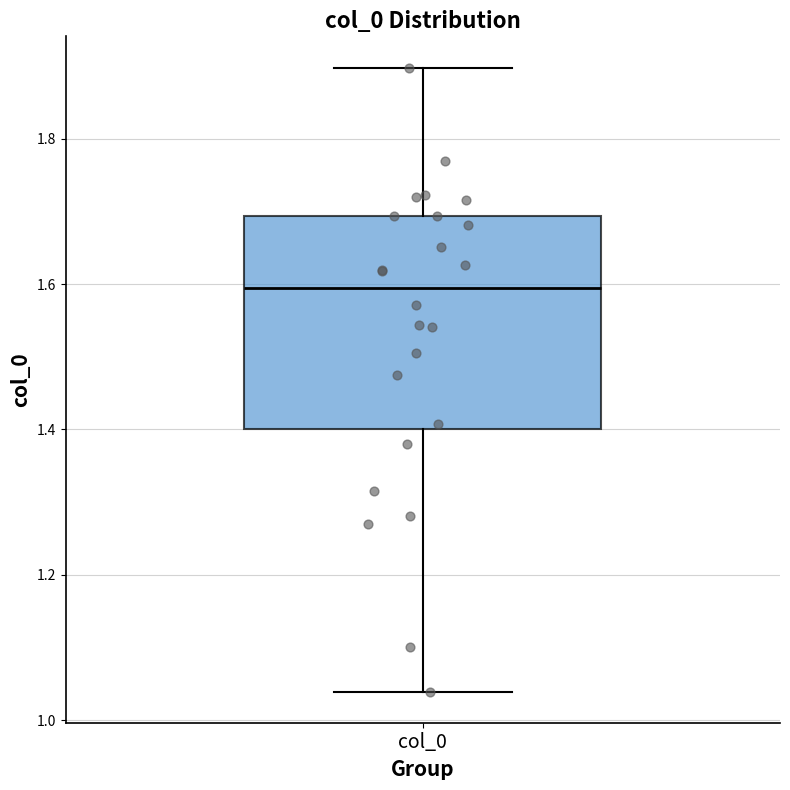

Transcribe this box plot: give where the median line is, the range the box spans, and where the two whiskers end, as read against the y-axis. The values are not printed on the chart, so give them approximately, as read against the axis.

median 1.60, box 1.40 to 1.70, whiskers 1.04 to 1.90